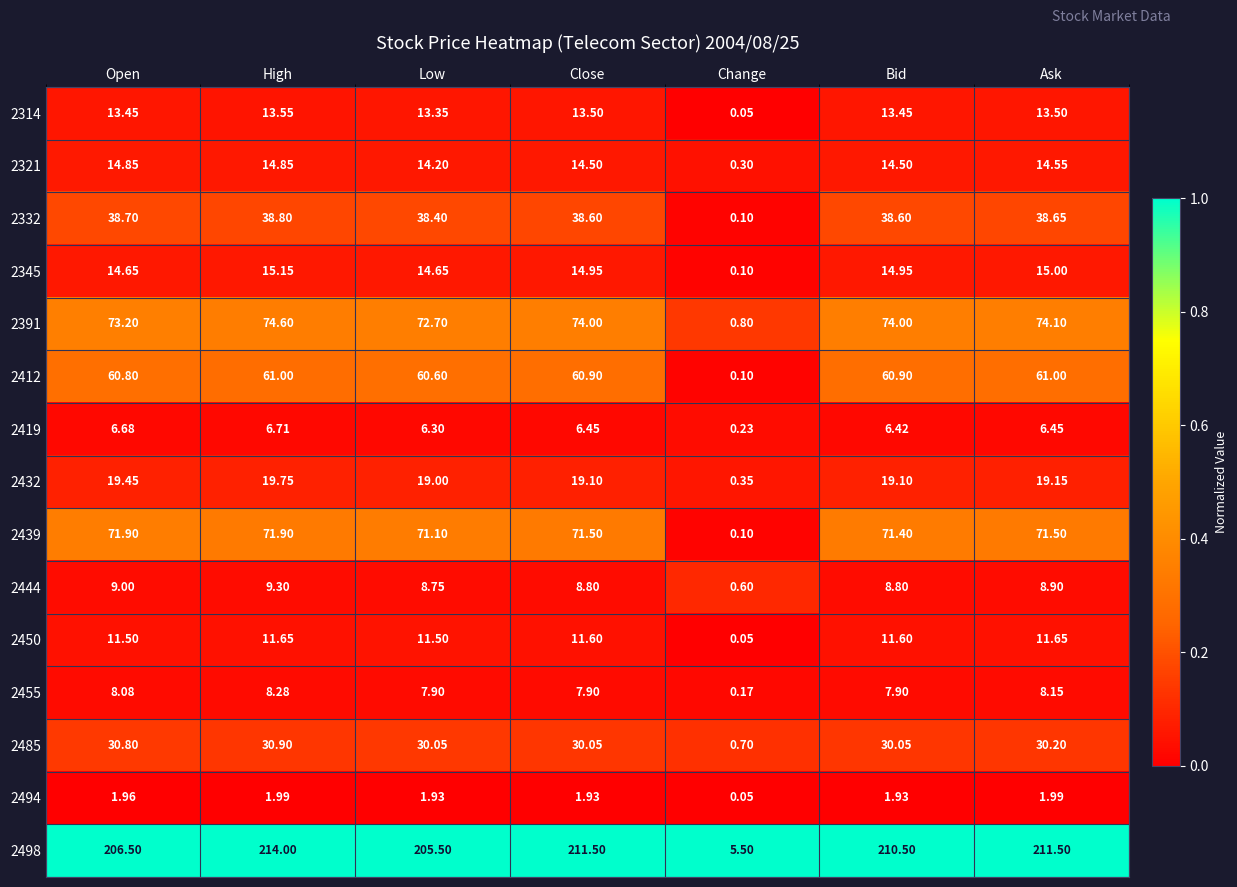

At which category does the chart reach its peak across all series?

High